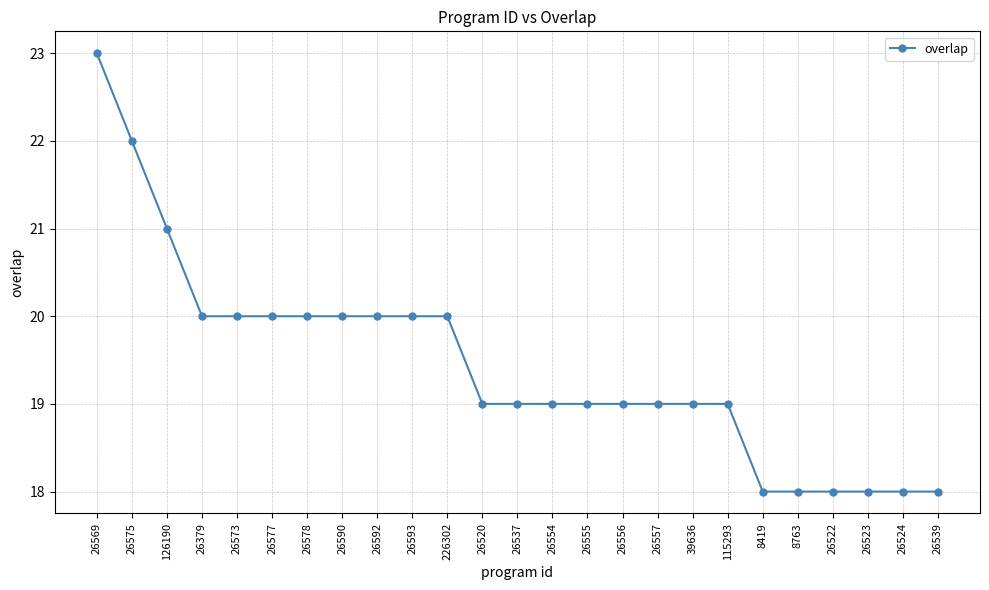

At which category does the chart reach its peak across all series?

26569